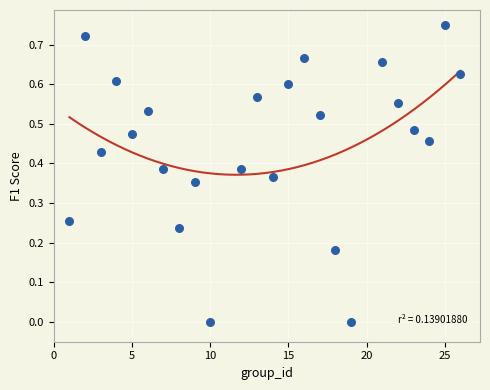

What is the range of X values (max minus min)?

25.0